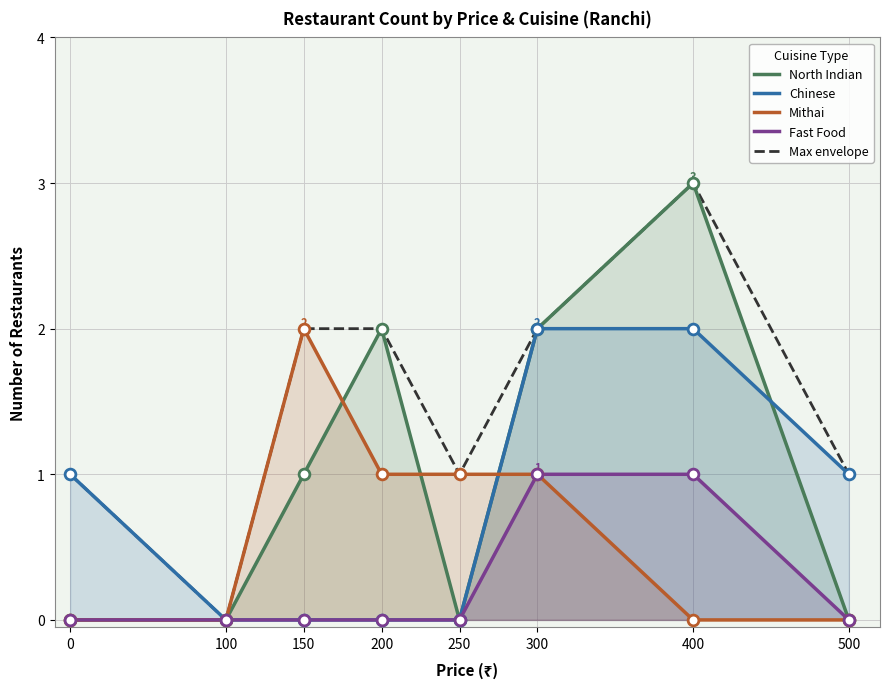

What are all the series names shown in the legend?

North Indian, Chinese, Mithai, Fast Food, Max envelope